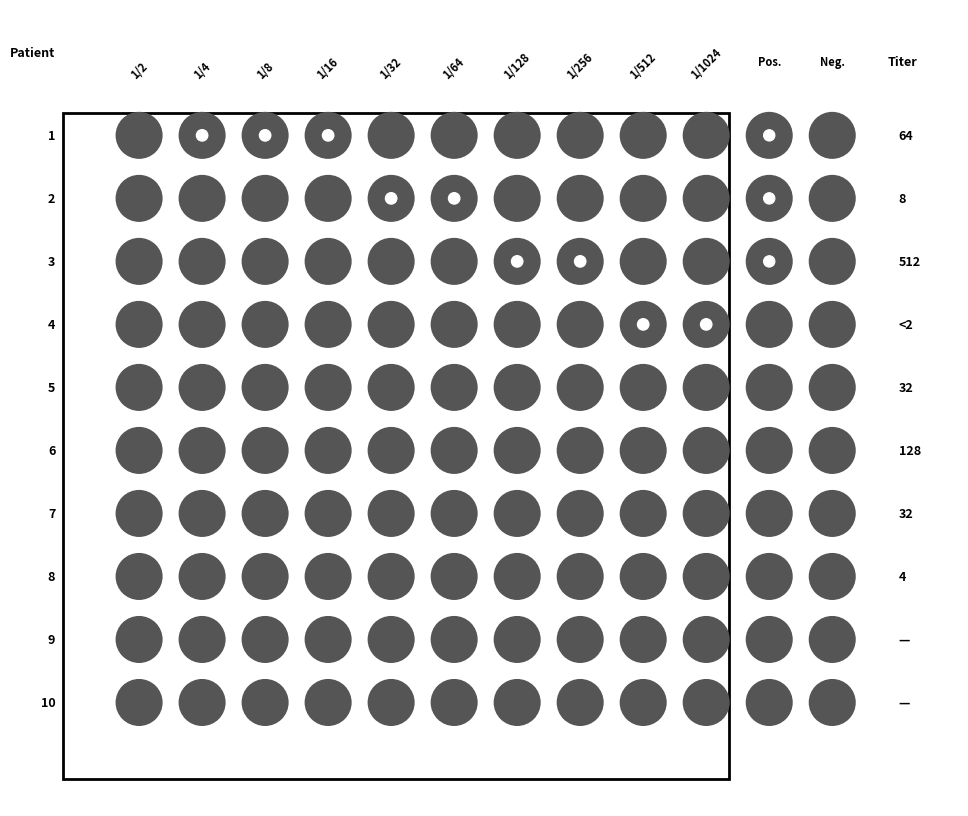

Reading left to right, what are all the values shown in this chart?

1: 0=0	1=1	2=1	3=1	4=0	5=0	6=0	7=0	8=0	9=0
2: 0=0	1=0	2=0	3=0	4=1	5=1	6=0	7=0	8=0	9=0
3: 0=0	1=0	2=0	3=0	4=0	5=0	6=1	7=1	8=0	9=0
4: 0=0	1=0	2=0	3=0	4=0	5=0	6=0	7=0	8=1	9=1
5: 0=0	1=0	2=0	3=0	4=0	5=0	6=0	7=0	8=0	9=0
6: 0=0	1=0	2=0	3=0	4=0	5=0	6=0	7=0	8=0	9=0
7: 0=0	1=0	2=0	3=0	4=0	5=0	6=0	7=0	8=0	9=0
8: 0=0	1=0	2=0	3=0	4=0	5=0	6=0	7=0	8=0	9=0
9: 0=0	1=0	2=0	3=0	4=0	5=0	6=0	7=0	8=0	9=0
10: 0=0	1=0	2=0	3=0	4=0	5=0	6=0	7=0	8=0	9=0